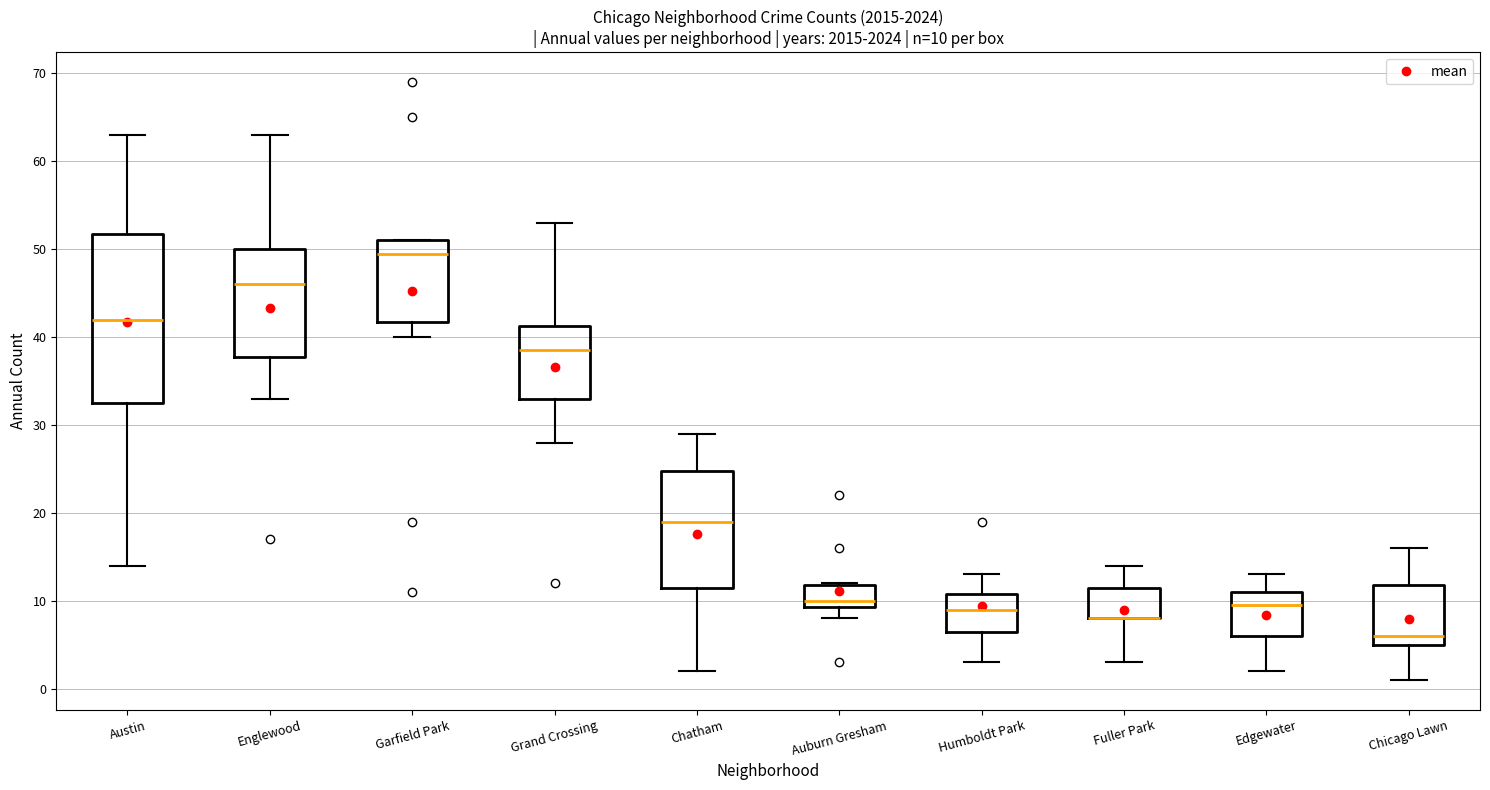

Comparing the boxes themselves (not the whiskers), which one is the tallest?

Austin